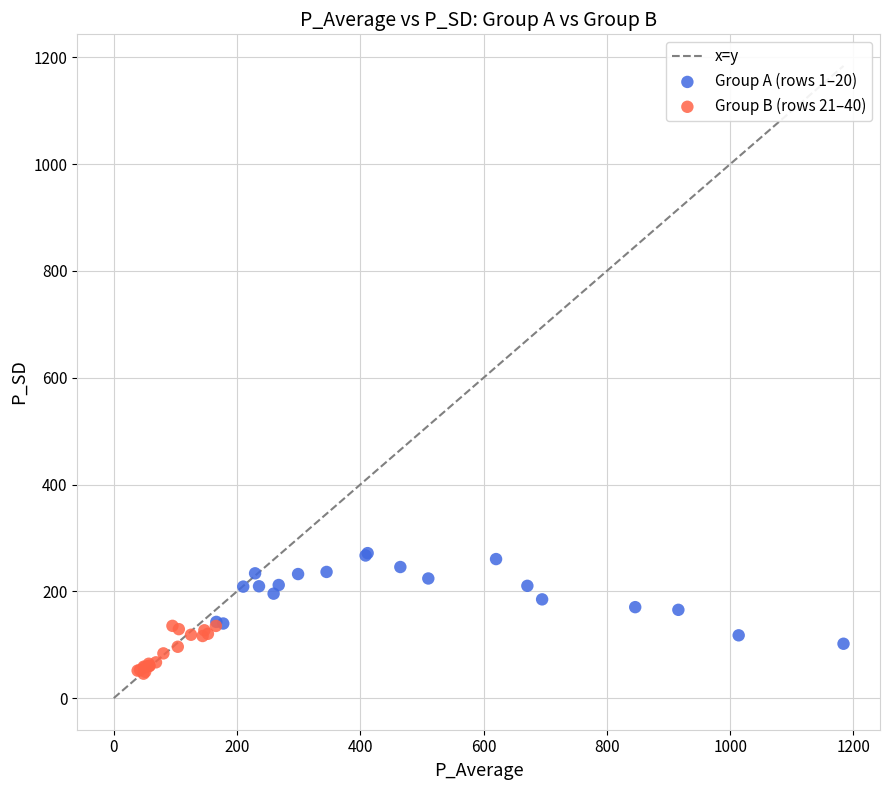

Which series contains the highest Y value?

Group A (rows 1–20)